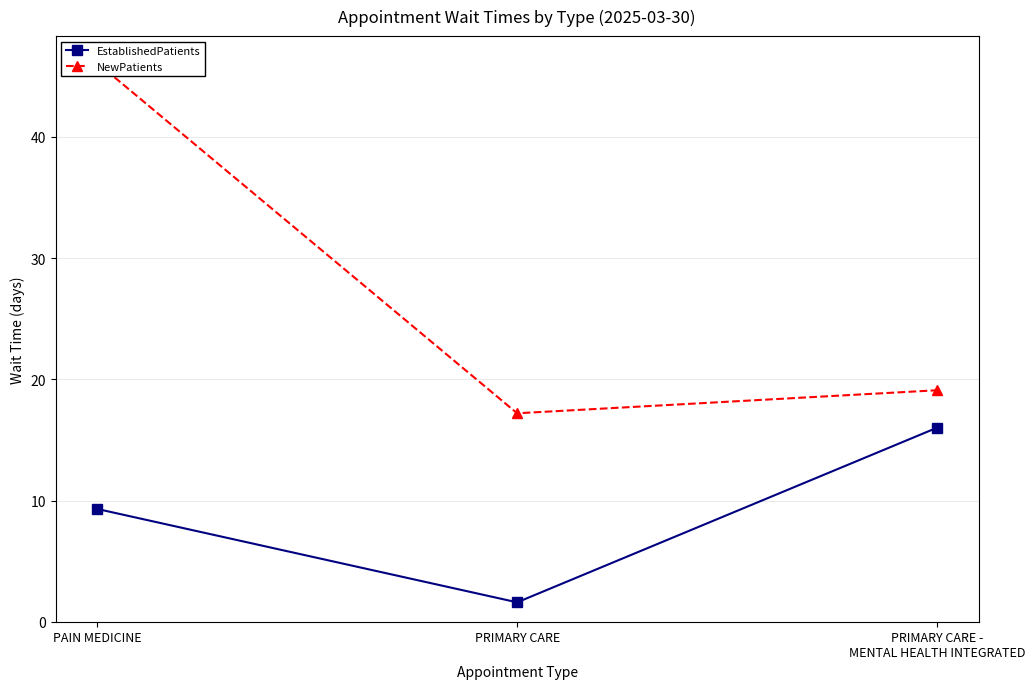

What is the sum of all EstablishedPatients values?

26.9